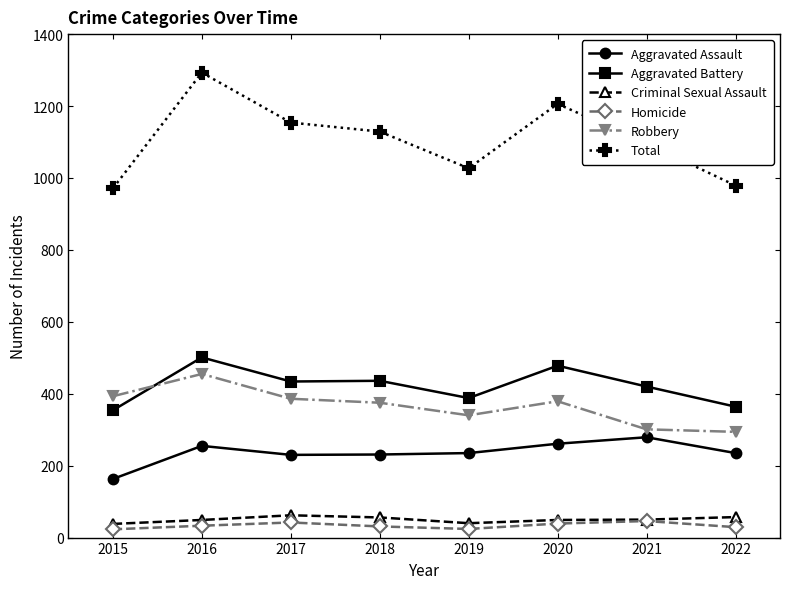

The Robbery series shows 240 at 2017. True or false?

False